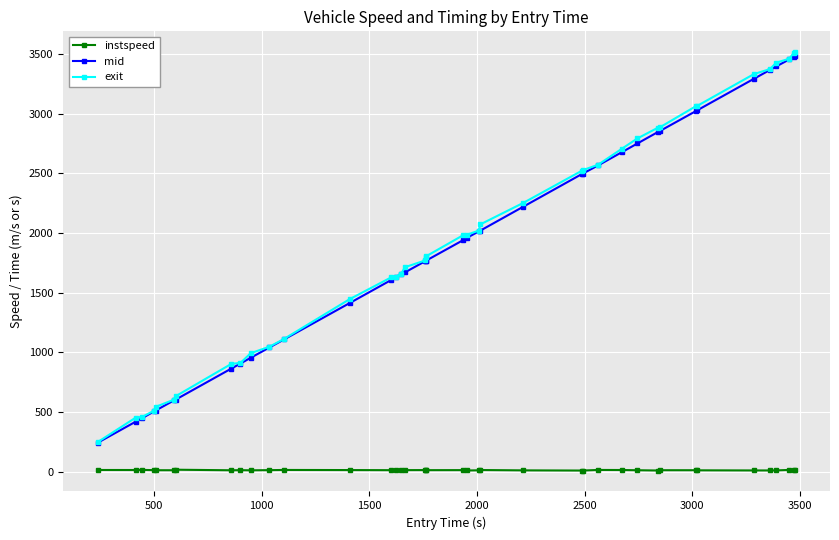

How many lines are shown in the chart?

3